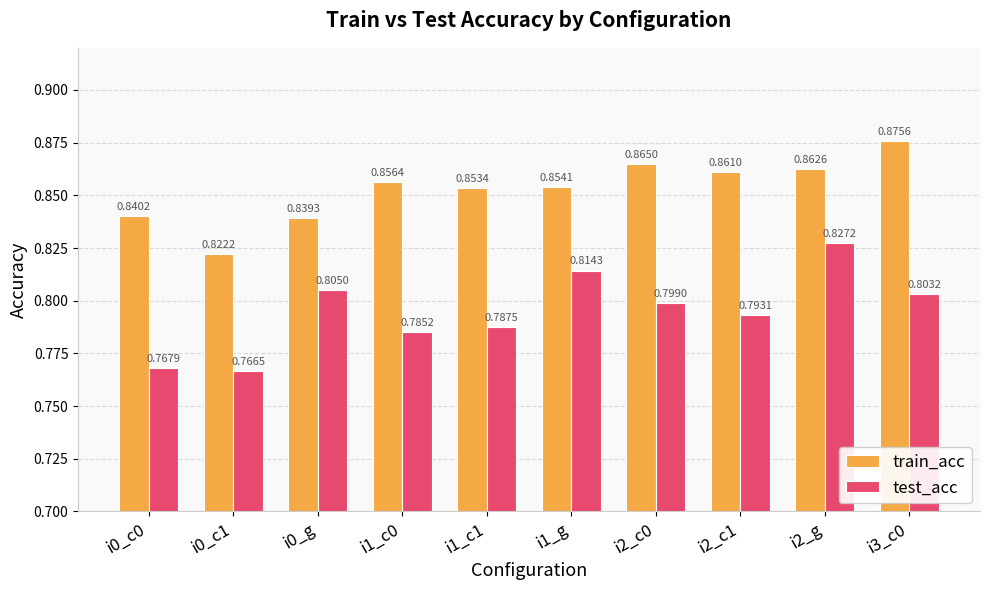

Which category has the lowest value in the test_acc series?

i0_c1